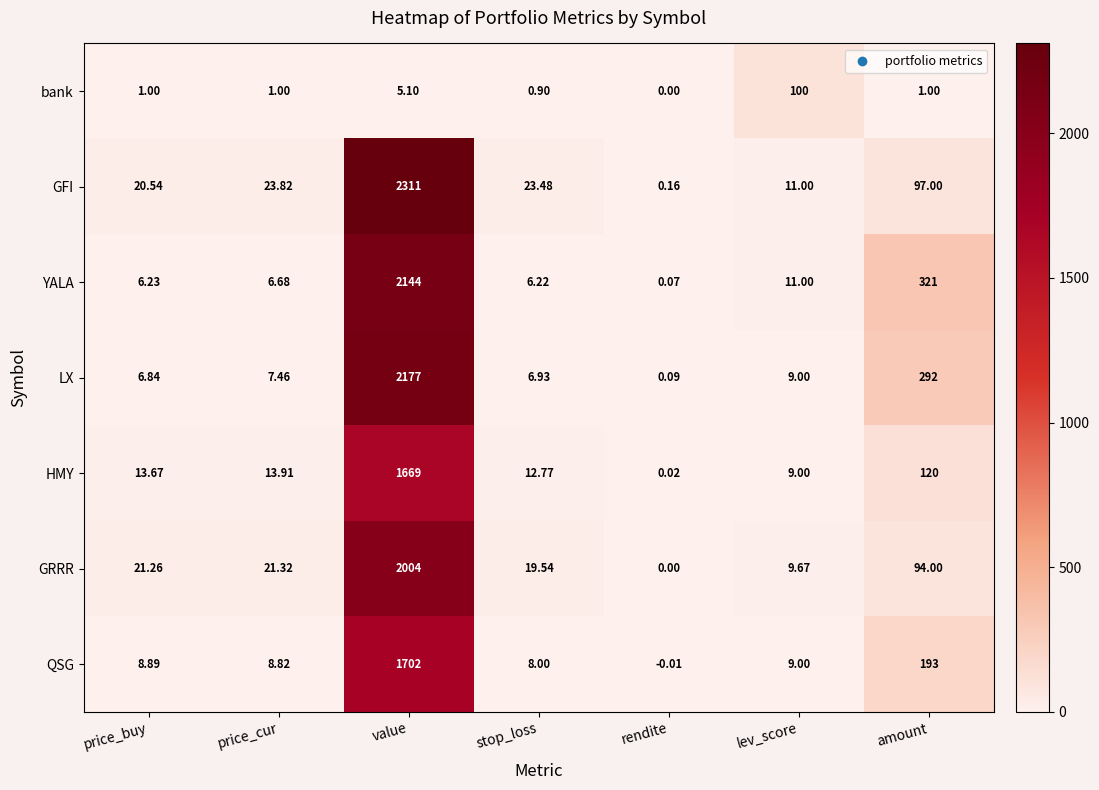

Where does the LX series first go above 7?

price_cur